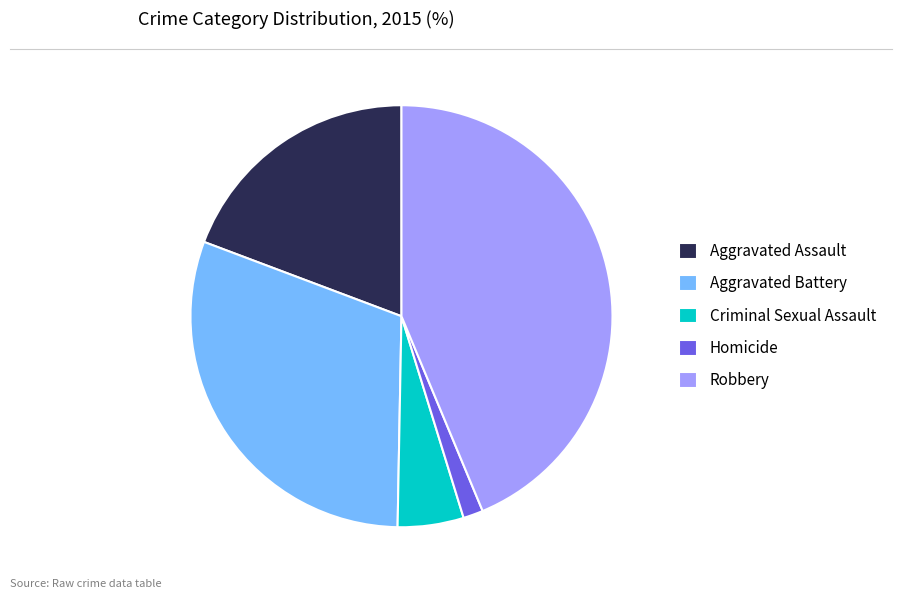

What is the largest slice in the pie chart?

Robbery